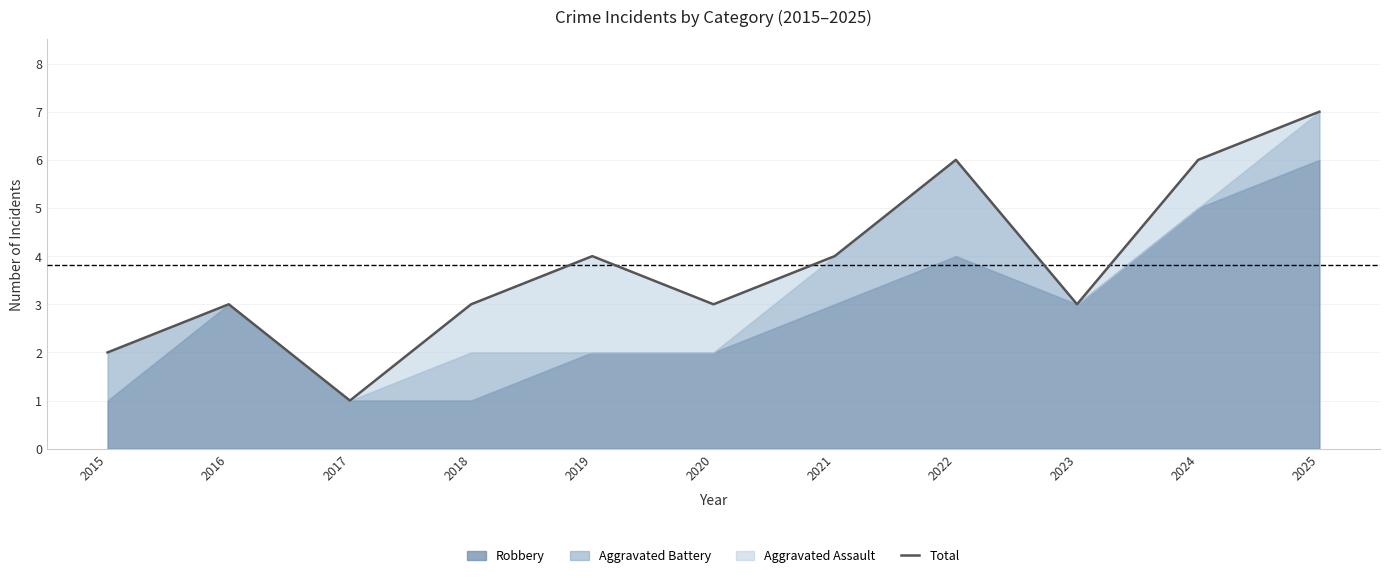

Reading right to left, transcribe all the data shown in this chart.

7	6	3	6	4	3	4	3	1	3	2